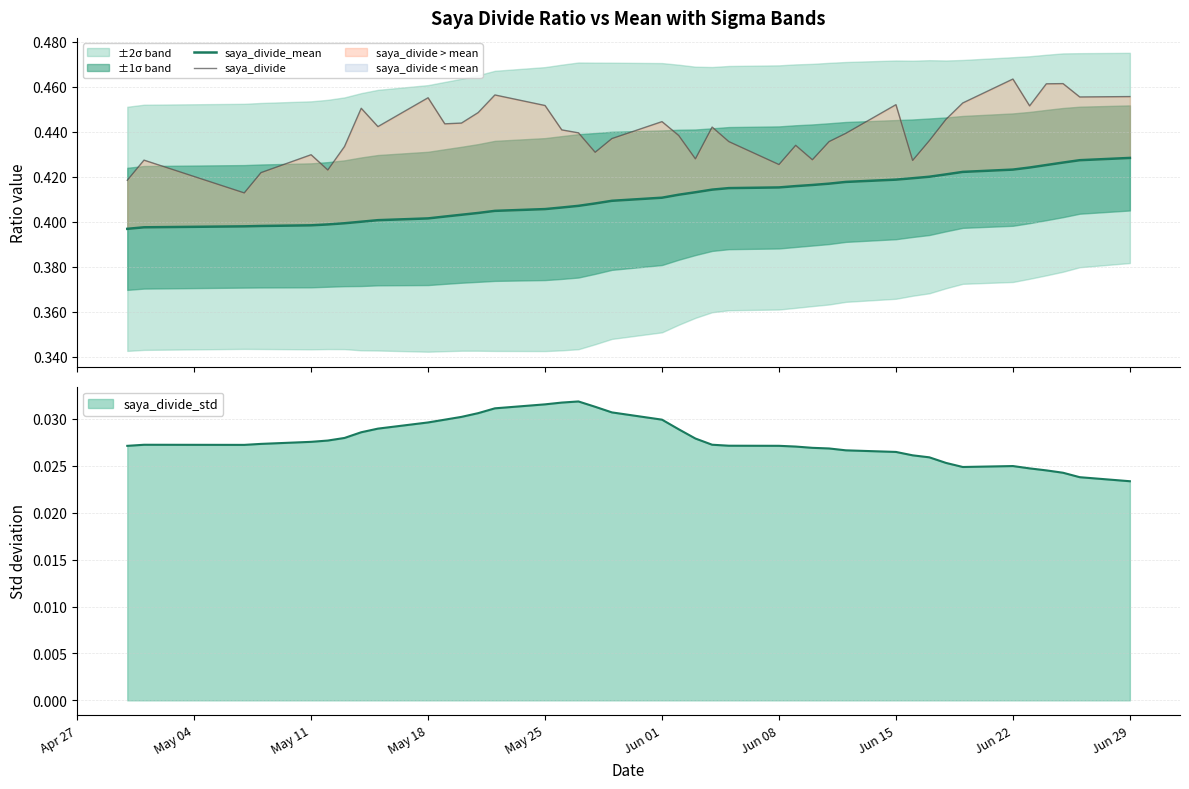

Reading right to left, extract all data points from this chart.

saya_divide_mean: 0.4	0.4	0.4	0.4	0.4	0.4	0.4	0.4	0.4	0.4	0.4	0.4	0.4	0.4	0.4	0.4	0.4	0.4	0.4	0.4	0.4	0.4	0.4	0.4	0.4	0.4	0.4	0.4	0.4	0.4	0.4	0.4	0.4	0.4	0.4	0.4	0.4	0.4	0.4	0.4
saya_divide: 0.5	0.5	0.5	0.5	0.5	0.5	0.5	0.4	0.4	0.4	0.5	0.4	0.4	0.4	0.4	0.4	0.4	0.4	0.4	0.4	0.4	0.4	0.4	0.4	0.4	0.5	0.5	0.4	0.4	0.4	0.5	0.4	0.5	0.4	0.4	0.4	0.4	0.4	0.4	0.4